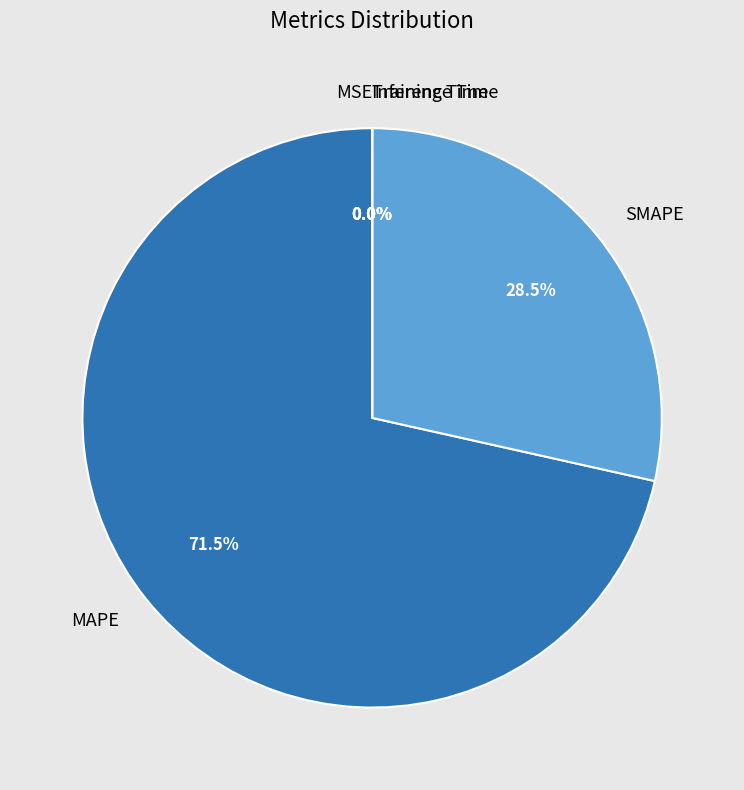

Combined, do MAPE and SMAPE account for over 50%?

Yes